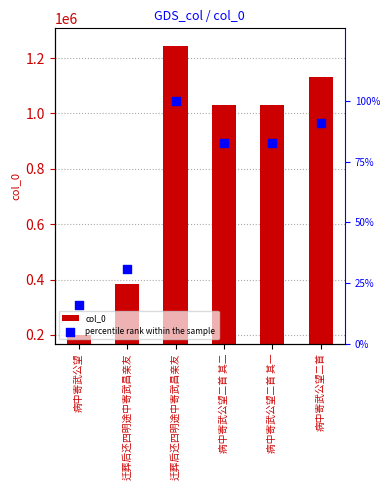

Is the value of percentile rank within the sample at 病中寄武公望二首 greater than the value of col_0 at 迁葬后还四明途中寄武昌亲友?

No